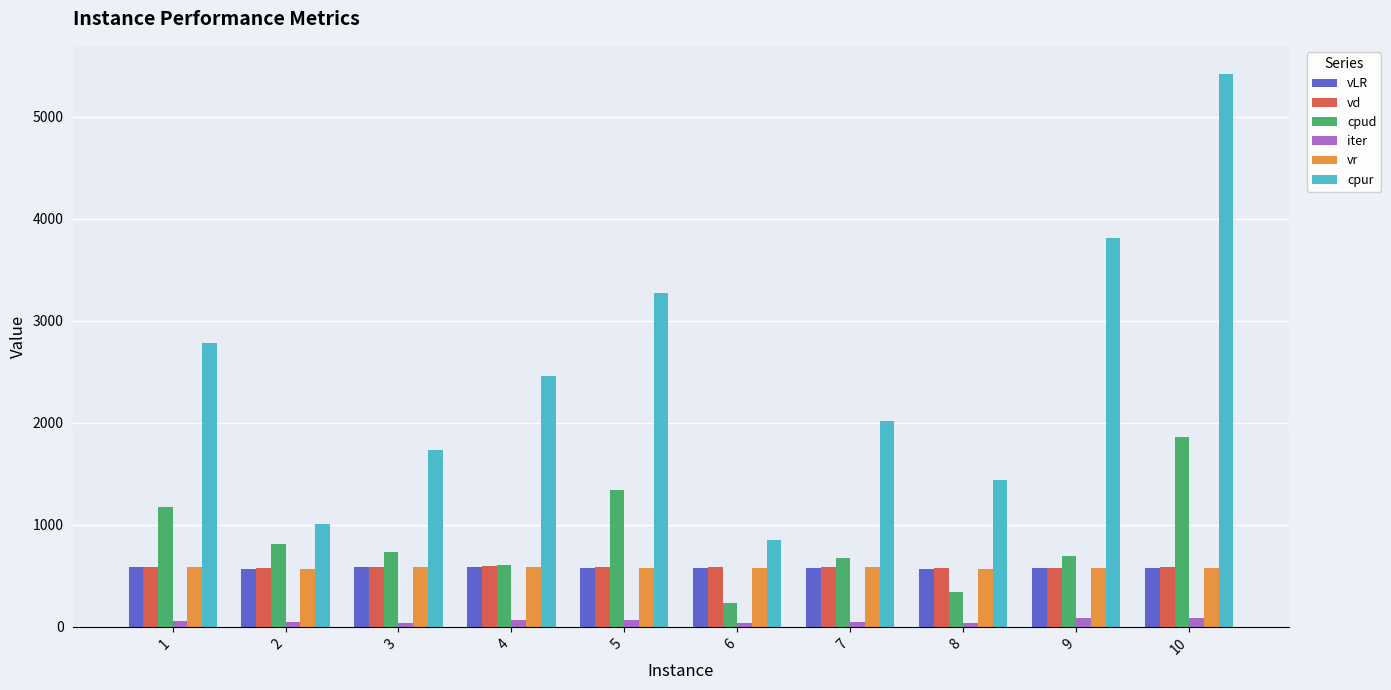

At which category is the sum across all series the highest?

10